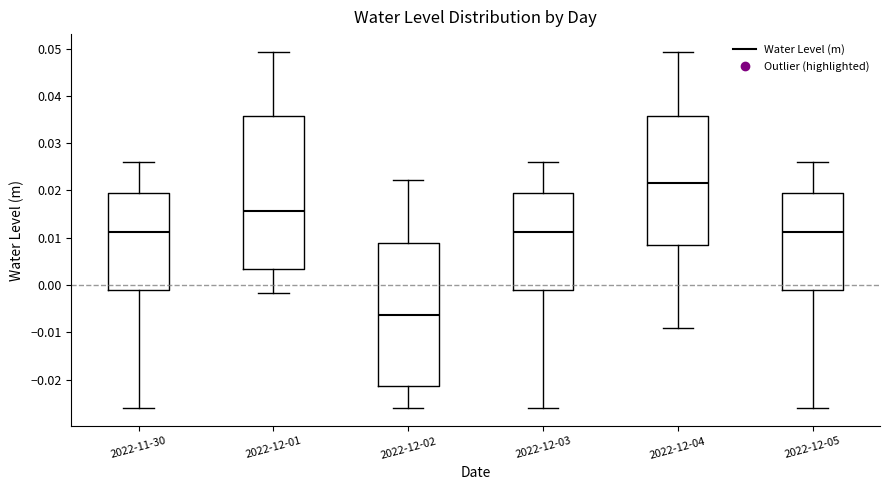

Which box is the tallest, from its lower edge to its upper edge?

2022-12-01